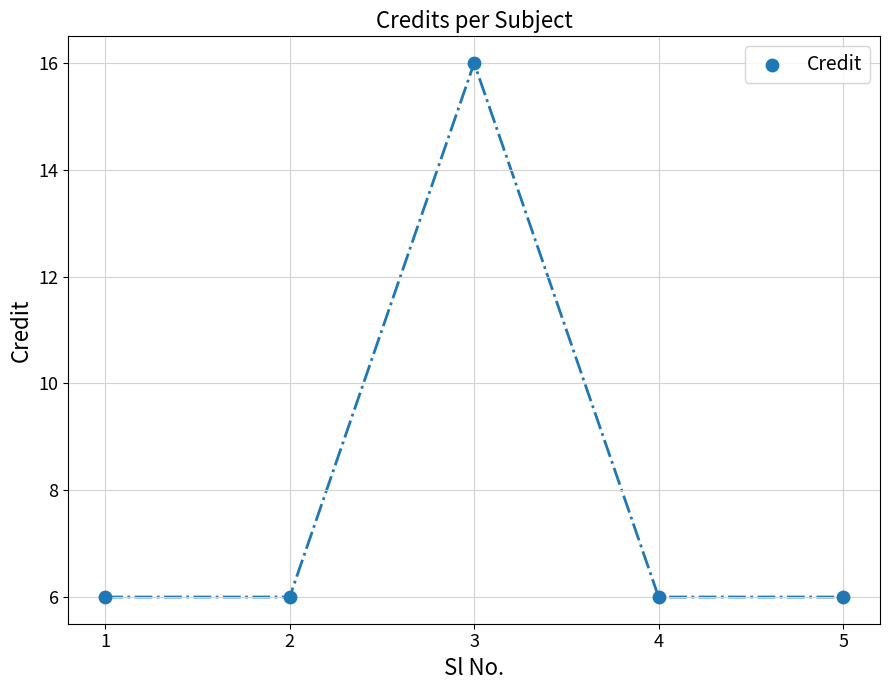

What is the range of X values (max minus min)?

4